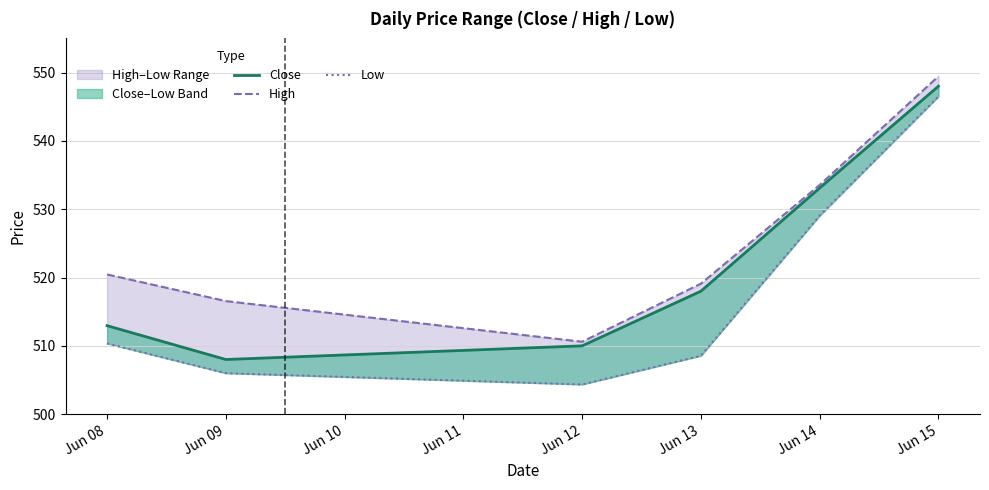

At Jun 12, list the series in order from largest to smallest.

High, Close, Low